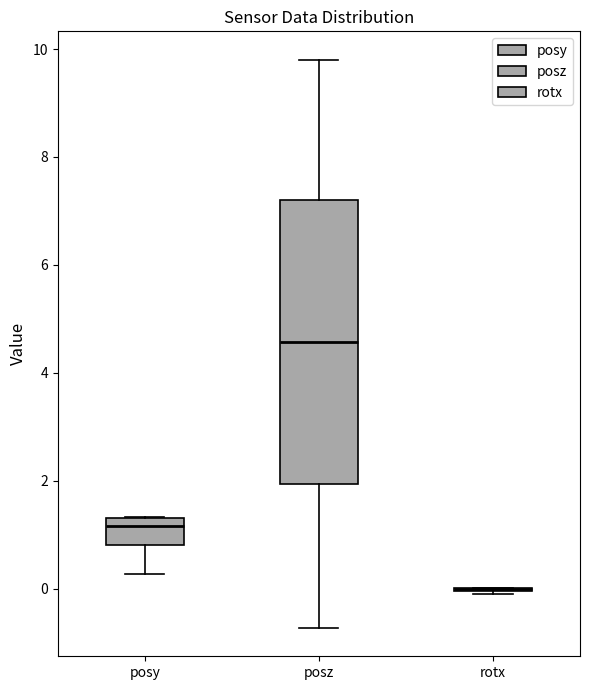

Where is the lower edge of the box for posz on the y-axis? The values are not printed on the chart, so give them approximately, as read against the axis.

2.0